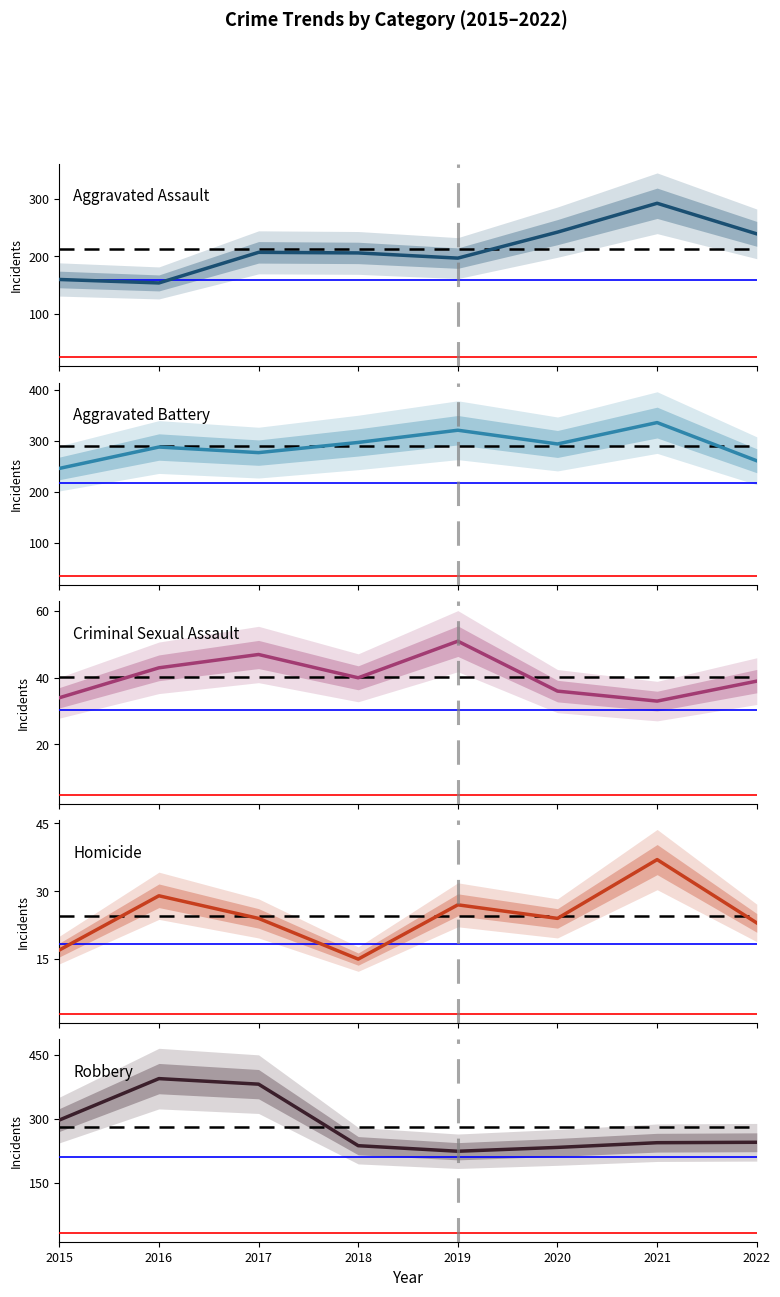

Reading left to right, transcribe all the data shown in this chart.

Aggravated Assault: 160	154	207	206	197	242	292	239
Aggravated Battery: 246	288	277	297	321	294	336	261
Criminal Sexual Assault: 34	43	47	40	51	36	33	39
Homicide: 17	29	24	15	27	24	37	23
Robbery: 297	394	381	237	224	233	244	245